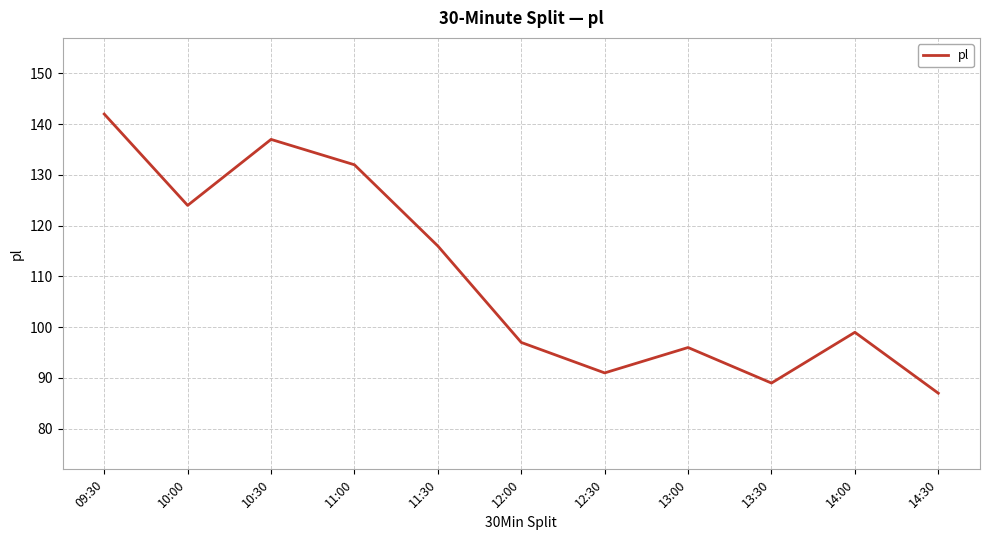

What is the difference between the values at 09:30 and 14:30?

55